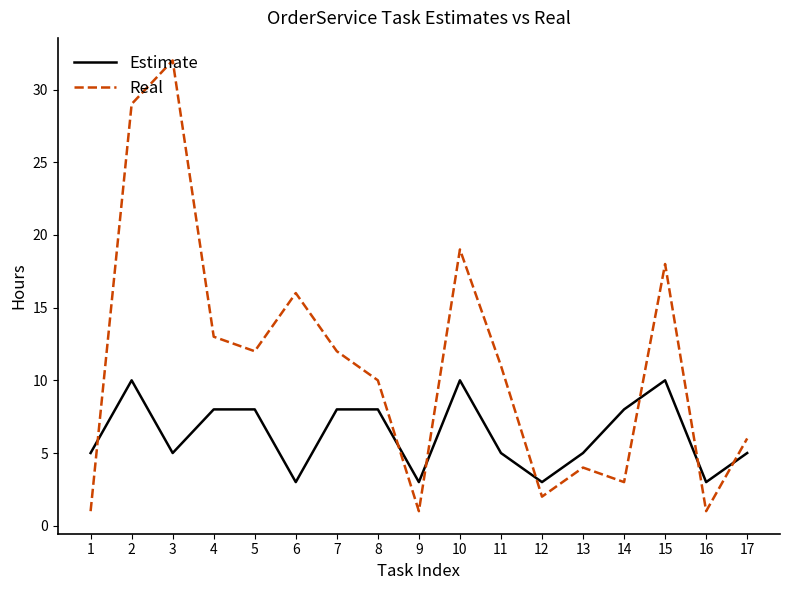

The value of Estimate at 17 is 5. True or false?

True